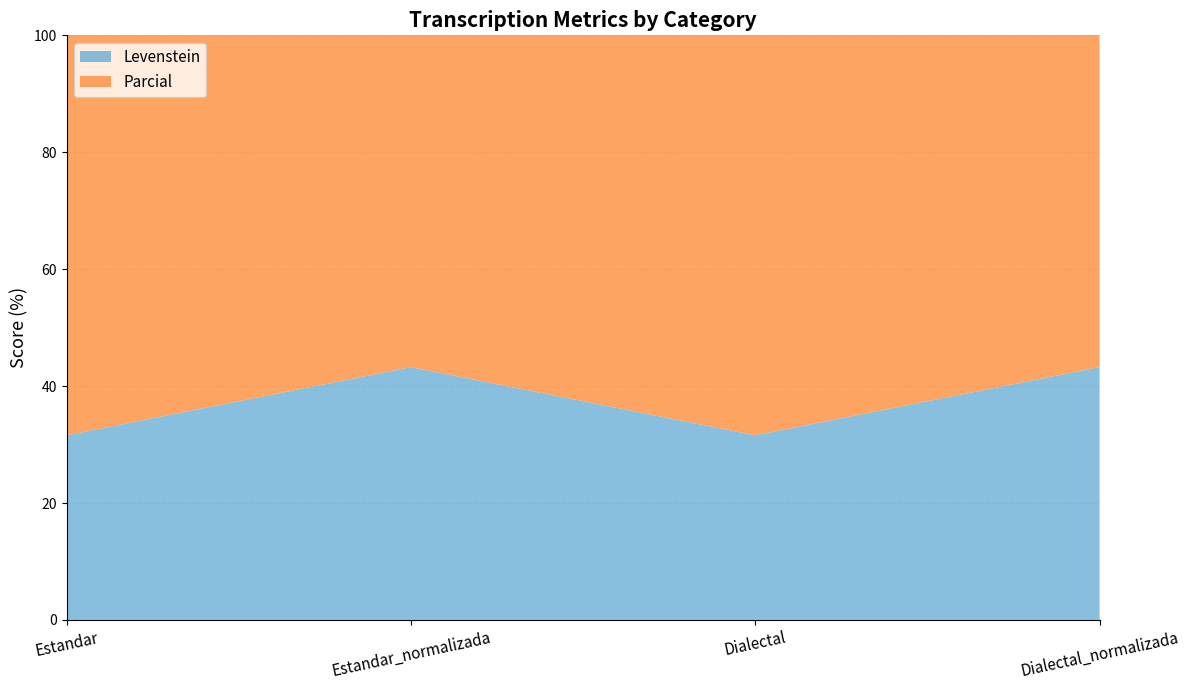

Which series has the largest total across all categories?

Parcial